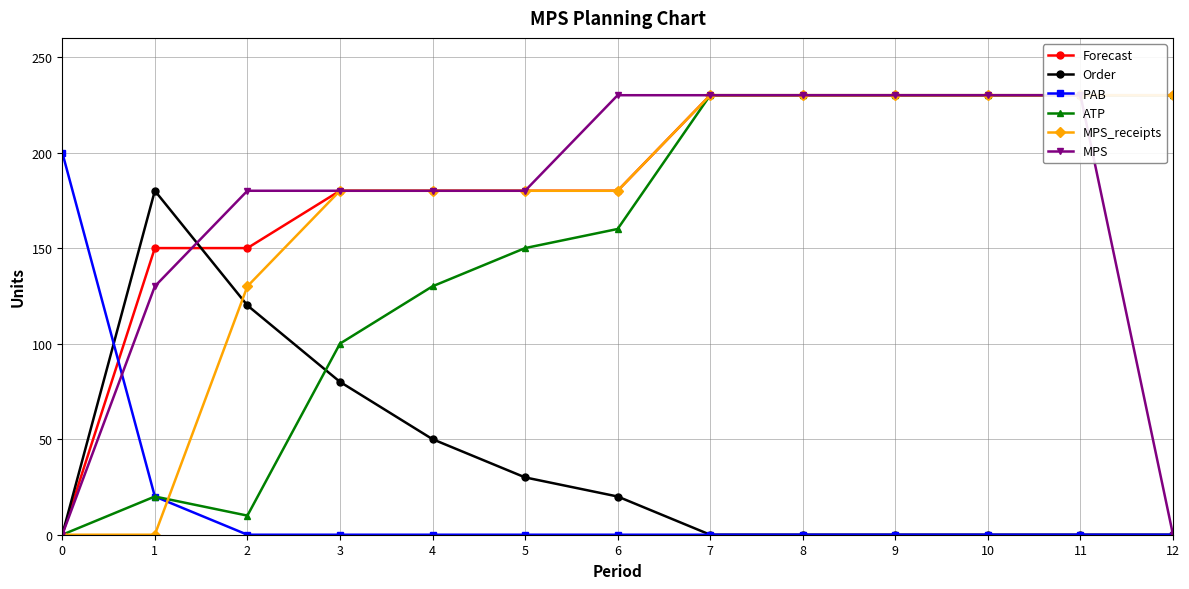

Which series has the largest total across all categories?

Forecast